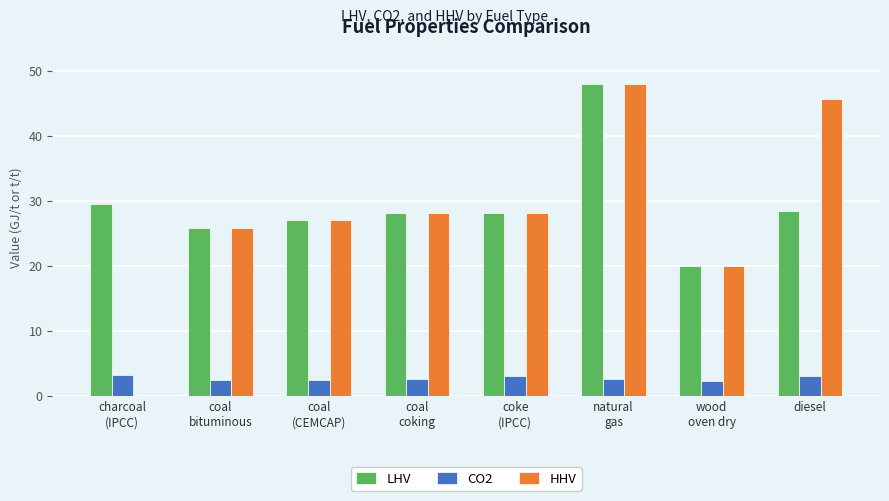

The value of LHV at diesel is 37.3. True or false?

False